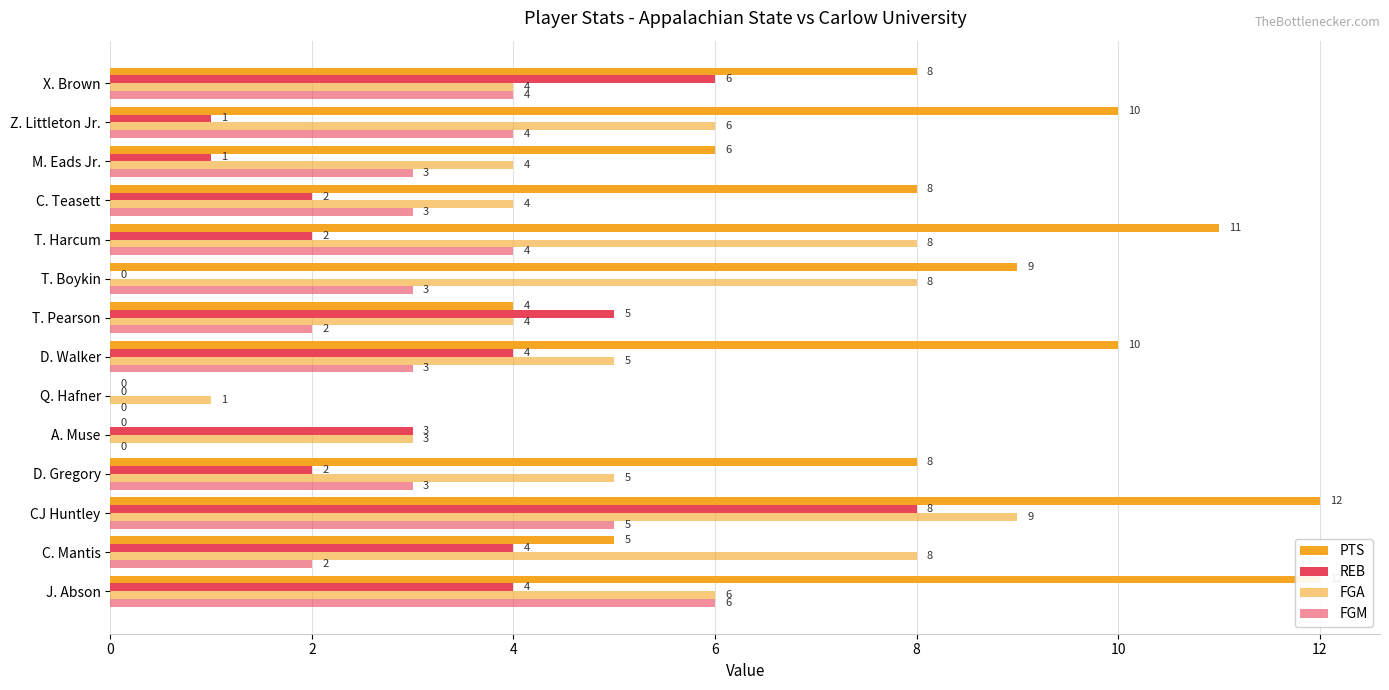

Which series has the largest total across all categories?

PTS